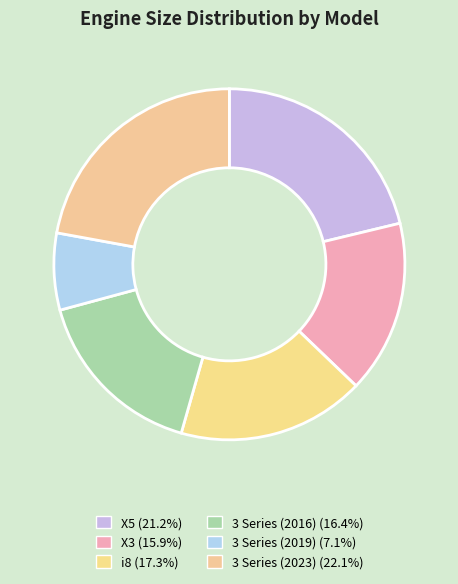

To the nearest percent, what portion does 3 Series (2023) represent?

22%